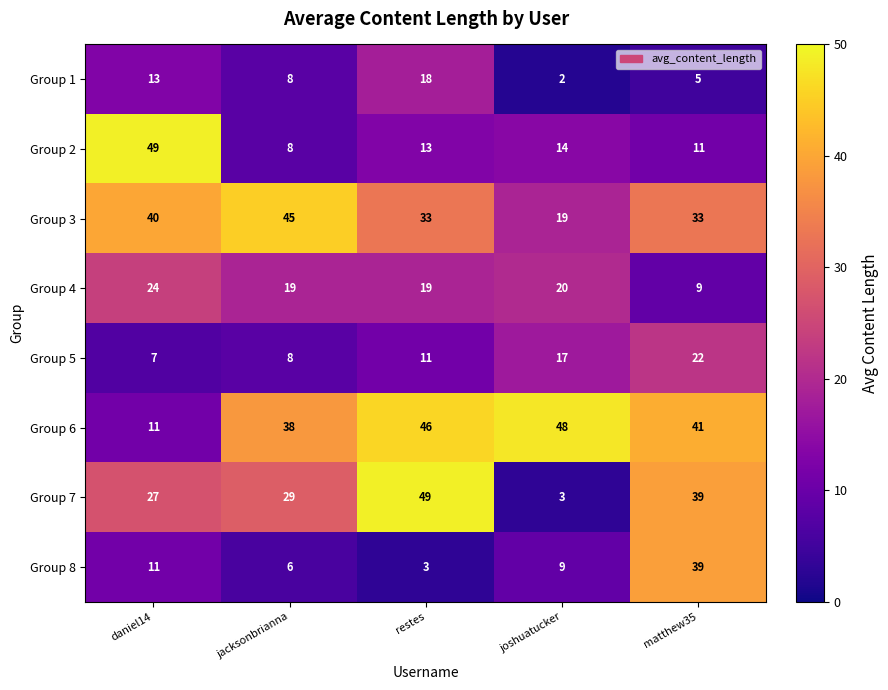

What is the difference between the maximum and minimum values in the Group 8 series?

36